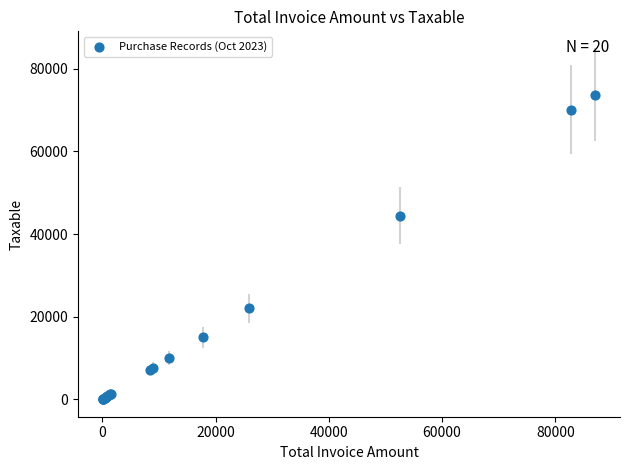

What Y value in the scatter plot is closest to 36914?

44500.0